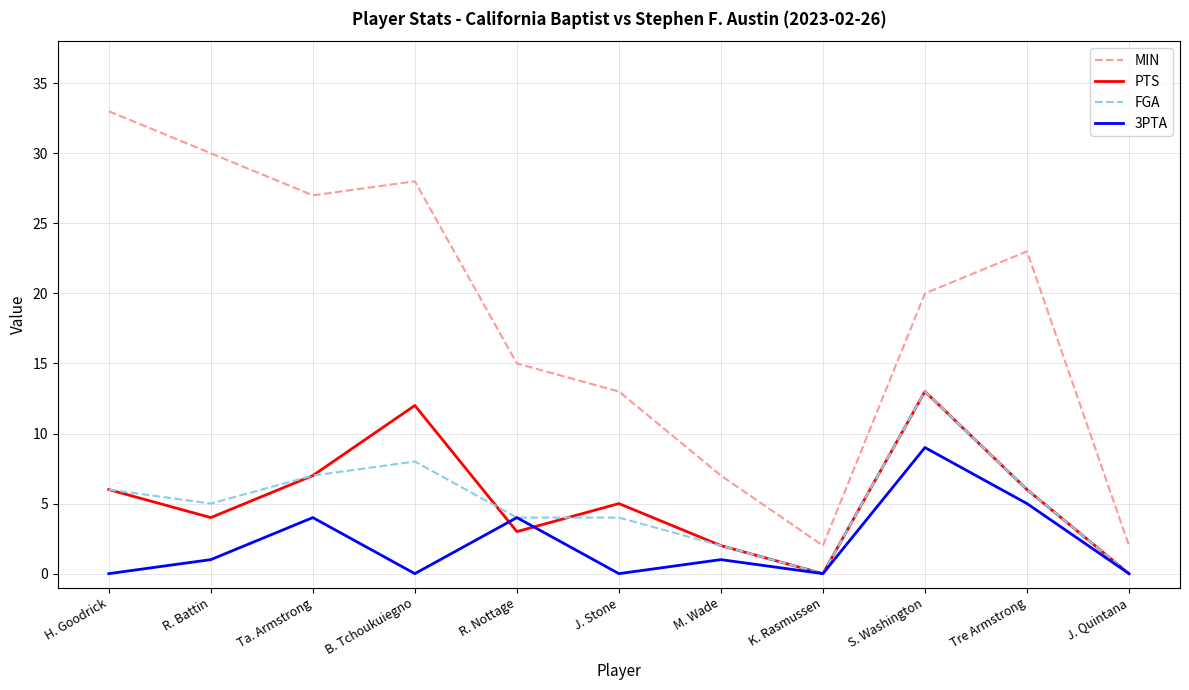

The value of MIN at J. Quintana is 2. True or false?

True